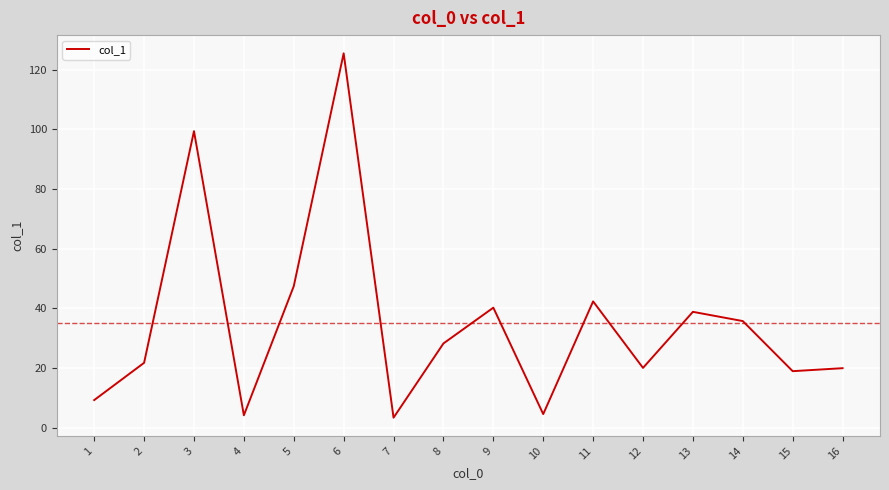

True or false: the data shows 176.3 at 3.

False